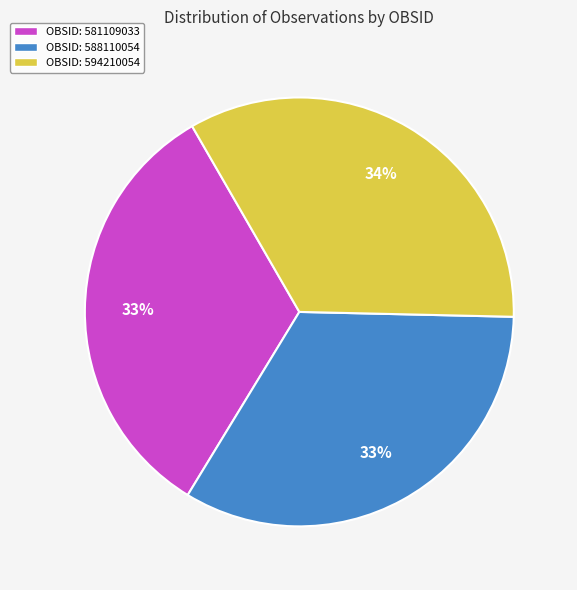

Is OBSID: 588110054 the majority of the pie?

No